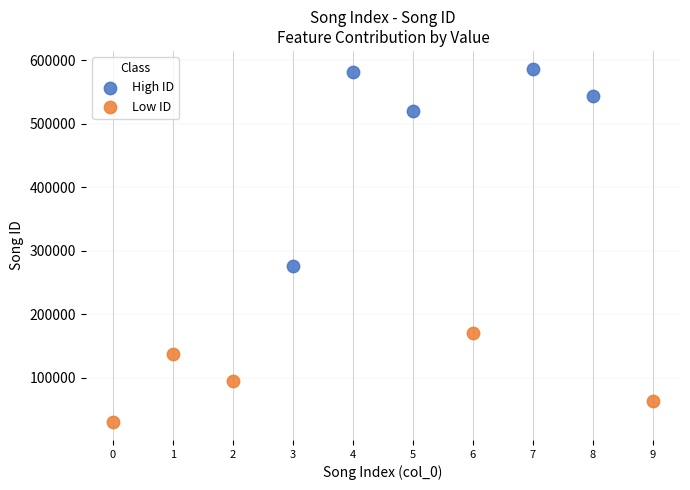

What are all the series names shown in the legend?

High ID, Low ID